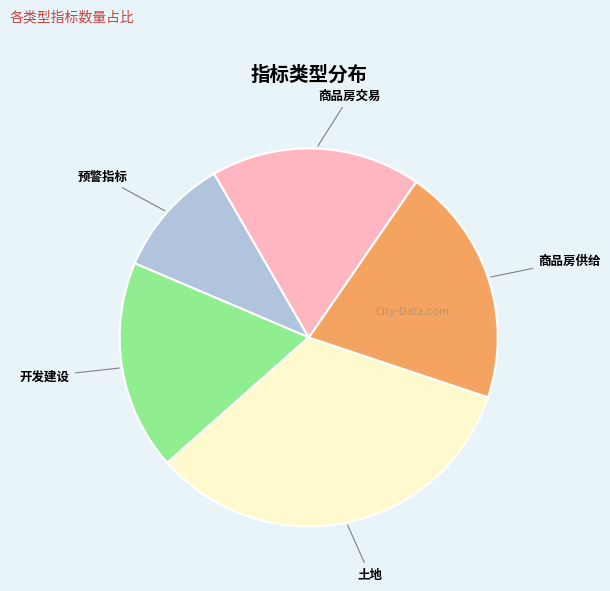

Is there any slice that represents more than half of the pie?

No